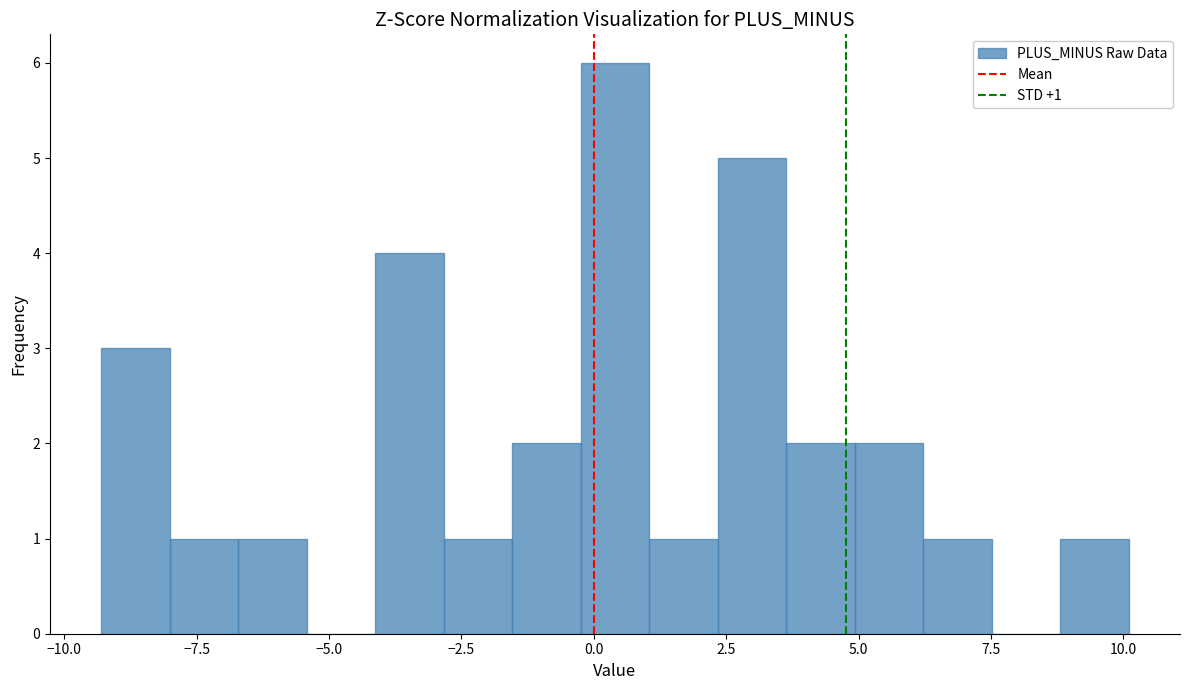

Around what value on the x-axis is the tallest bar? Give the approximate position of its centre, as read against the axis.

0.5